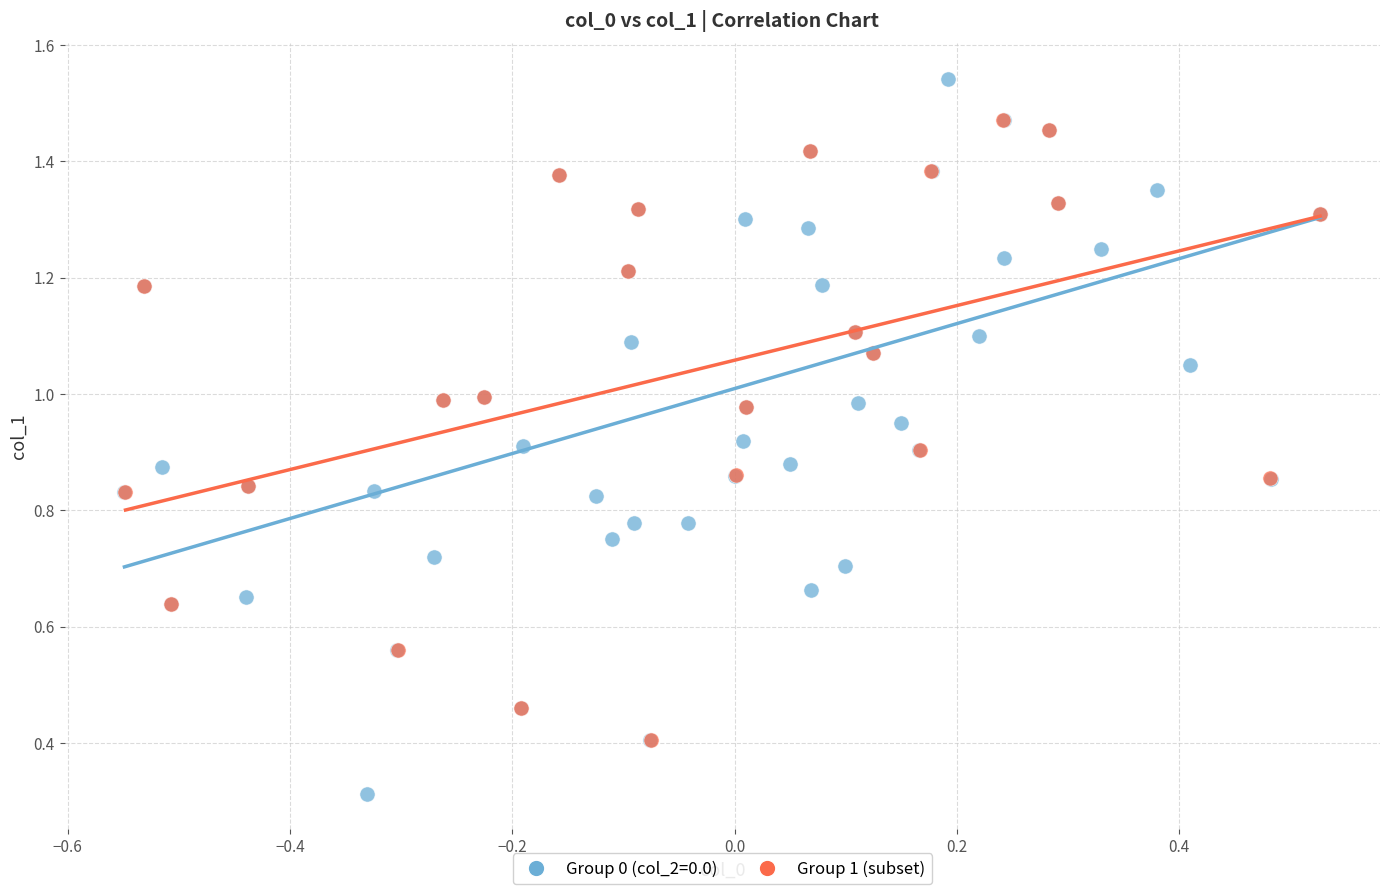

Which series reaches the minimum Y coordinate?

Group 0 (col_2=0.0)